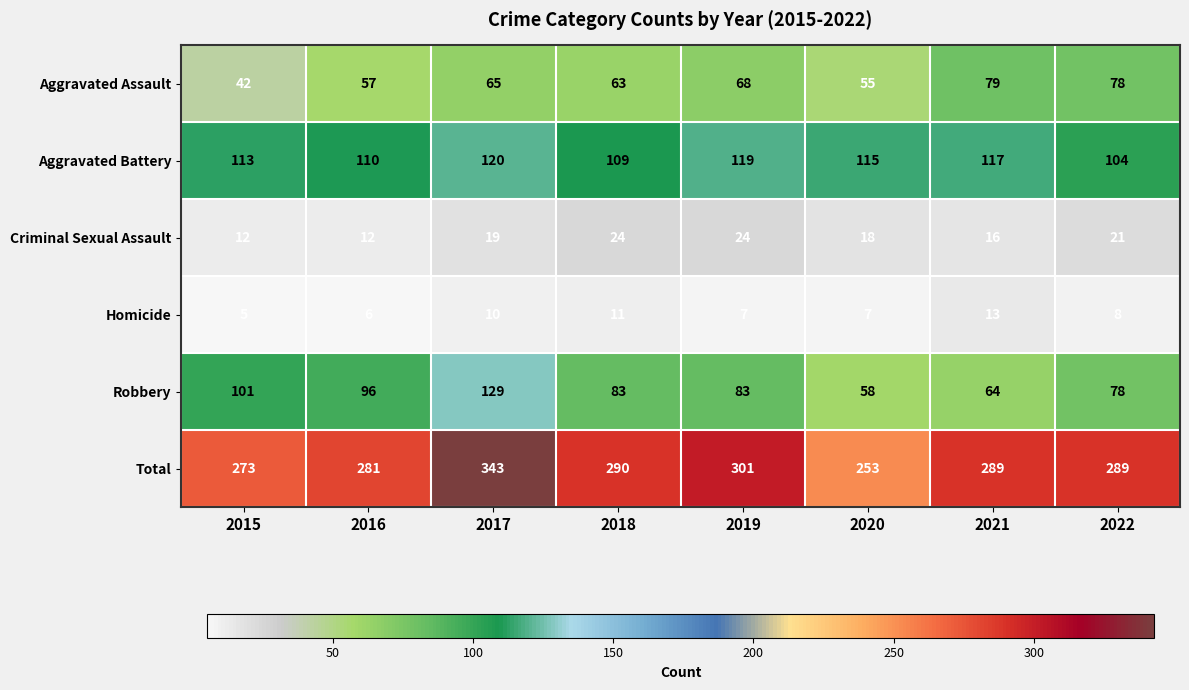

What is the sum of the Criminal Sexual Assault values at 2016 and 2019?

36